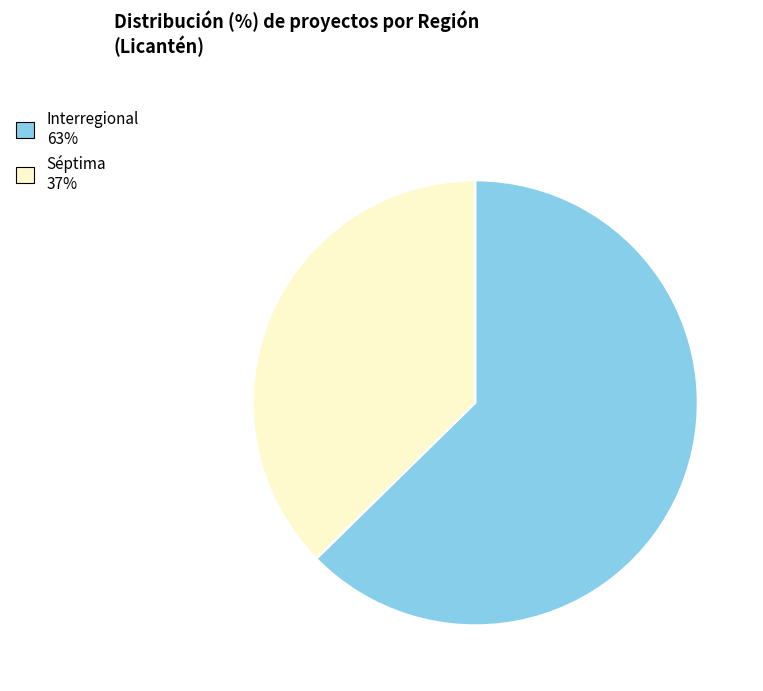

Approximately how many times larger is the value at Interregional compared to Séptima?

1.7